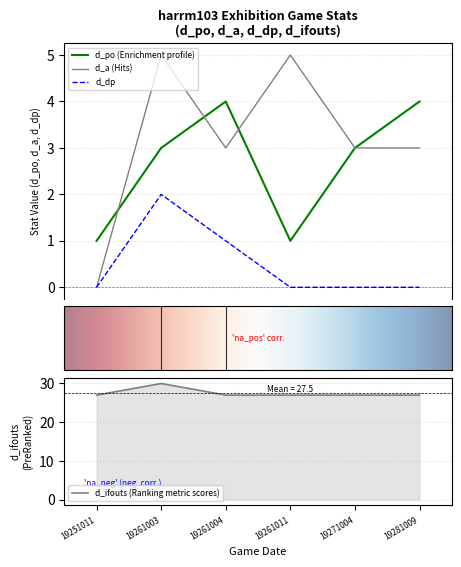

True or false: d_ifouts has more than 2 interior local peaks.

False